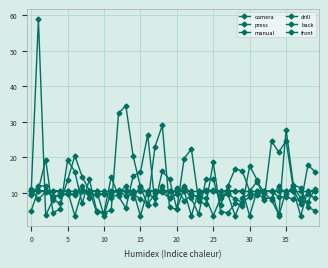

What is the average value of the front series?

10.5